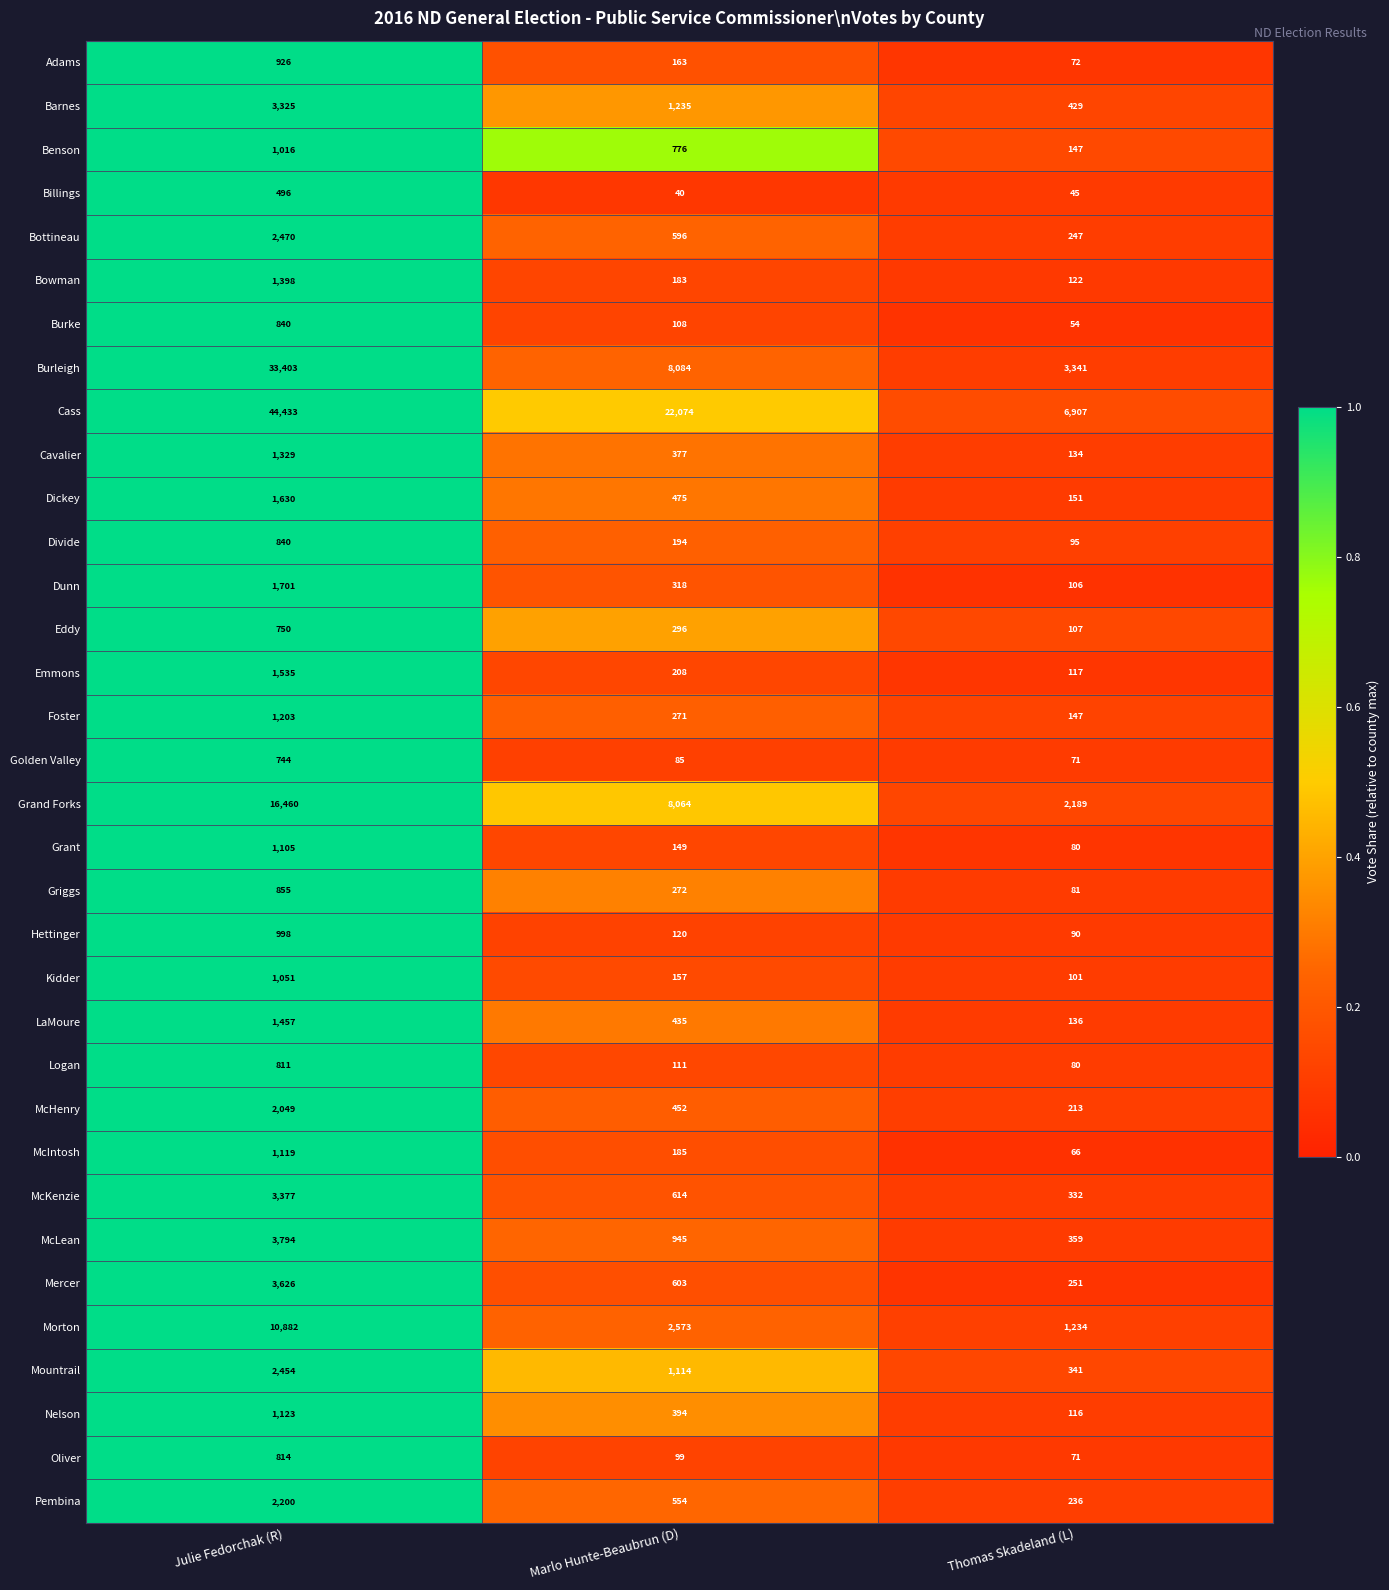

At which category does the chart reach its minimum across all series?

Marlo Hunte-Beaubrun (D)